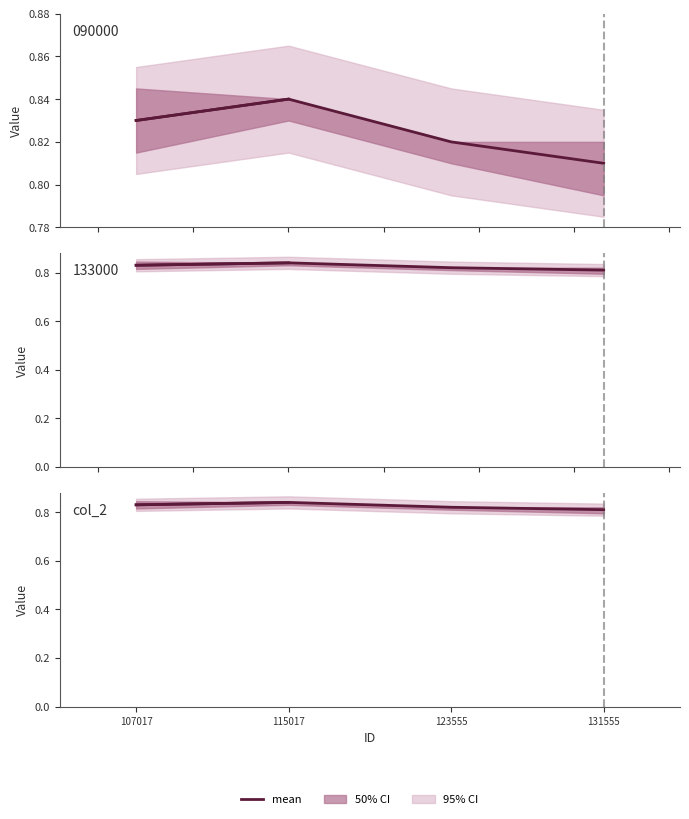

Which category has the highest value across all series?

115017